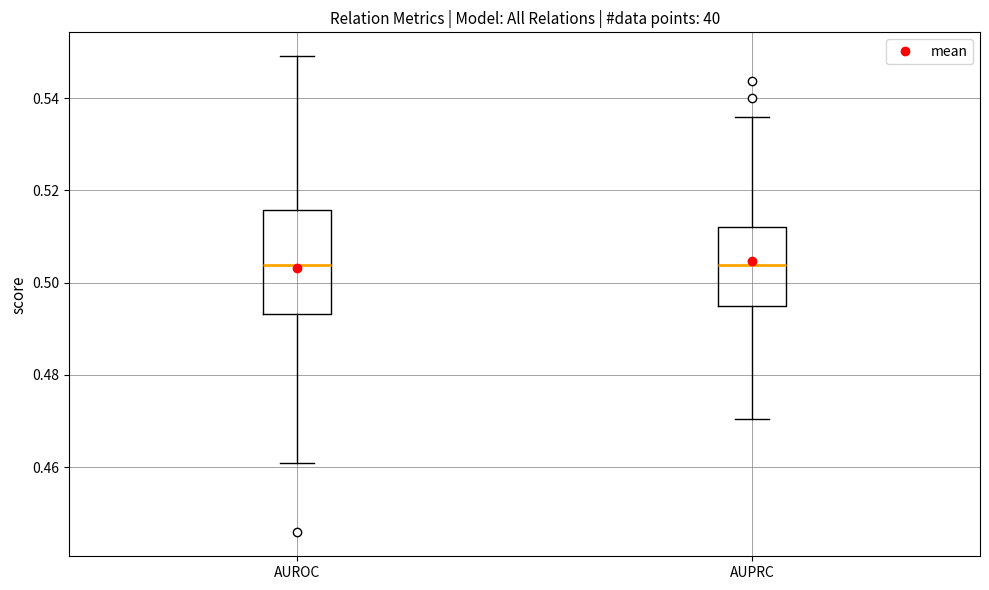

Reading left to right, transcribe this box plot: for each box, give where its median line is, the range the box spans, and where its two whiskers end, as read against the y-axis. The values are not printed on the chart, so give them approximately, as read against the axis.

AUROC: median 0.504, box 0.494 to 0.516, whiskers 0.460 to 0.550
AUPRC: median 0.504, box 0.494 to 0.512, whiskers 0.470 to 0.536